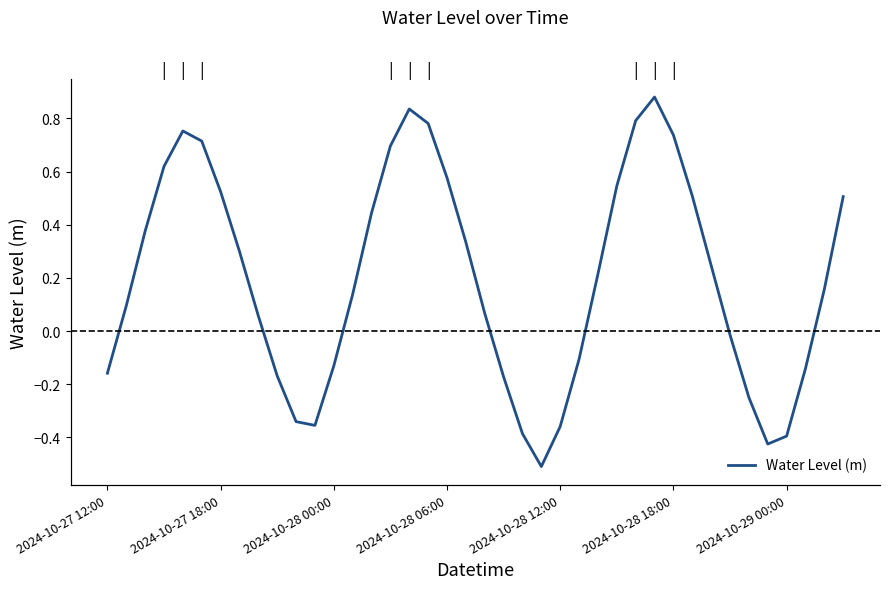

What is the smallest value displayed?

-0.5